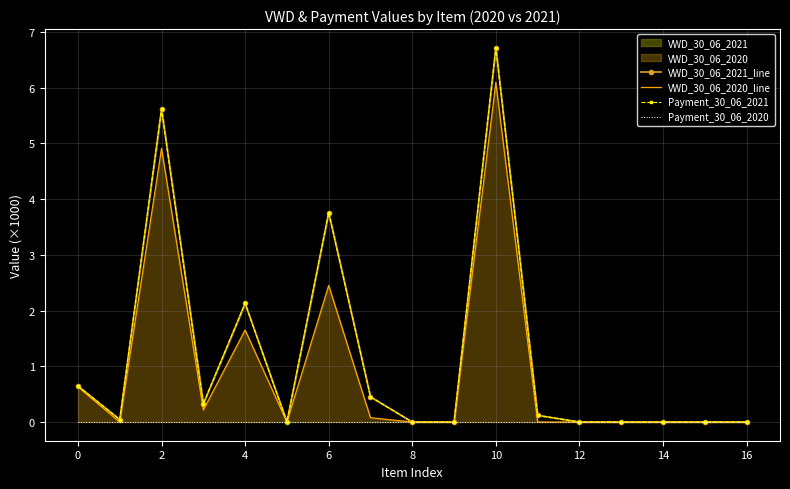

Reading left to right, extract all data points from this chart.

VWD_30_06_2021_line: 0.6	0.0	5.6	0.3	2.1	0.0	3.8	0.5	0.0	0.0	6.7	0.1	0.0	0.0	0.0	0.0	0.0
VWD_30_06_2020_line: 0.6	0.0	4.9	0.2	1.7	0.0	2.5	0.1	0.0	0.0	6.1	0.0	0.0	0.0	0.0	0.0	0.0
Payment_30_06_2021: 0.6	0.0	5.6	0.3	2.1	0.0	3.8	0.5	0.0	0.0	6.7	0.1	0.0	0.0	0.0	0.0	0.0
Payment_30_06_2020: 0.0	0.0	0.0	0.0	0.0	0.0	0.0	0.0	0.0	0.0	0.0	0.0	0.0	0.0	0.0	0.0	0.0